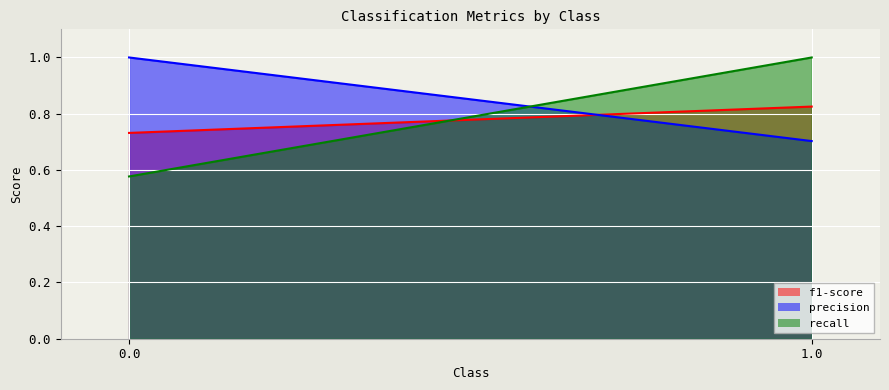

How many f1-score values are between 0 and 1?

2